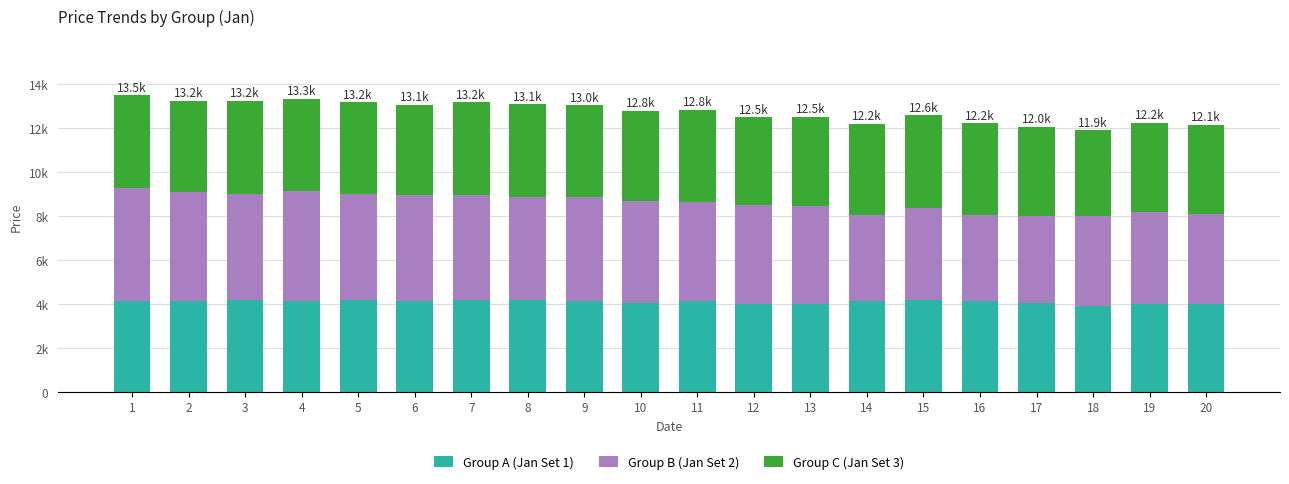

What is the sum of all Group A (Jan Set 1) values?

81984